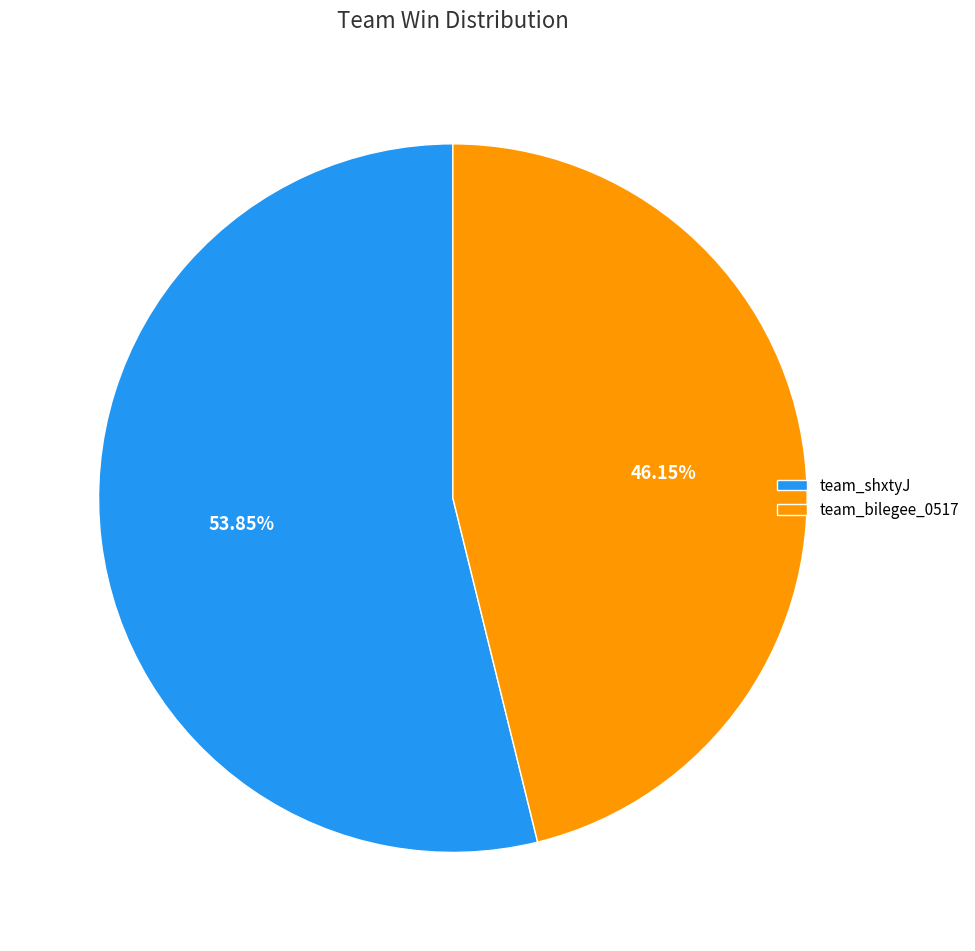

To the nearest percent, what is the difference between the team_shxtyJ and team_bilegee_0517 slice percentages?

8%